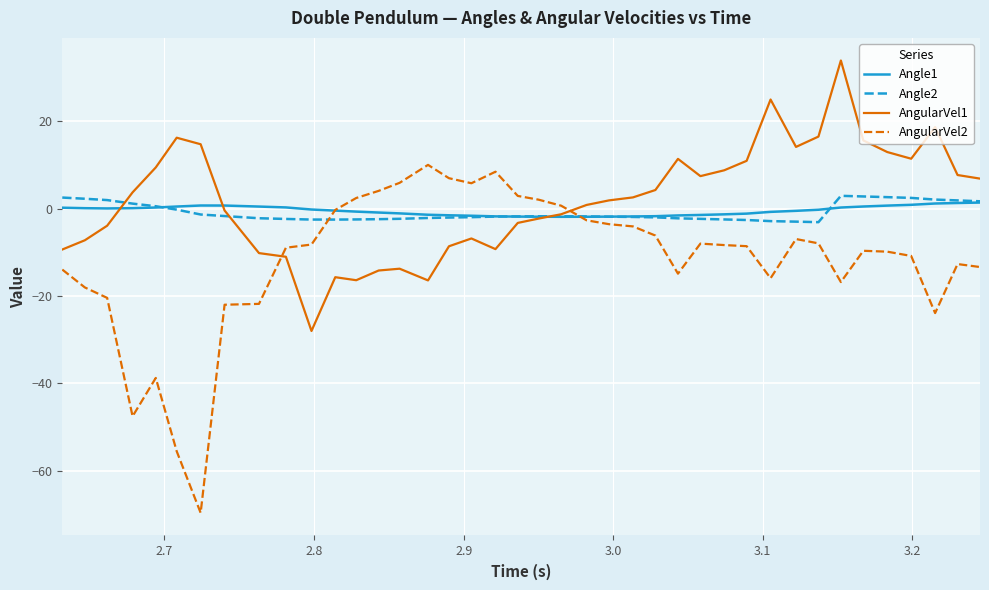

What is the smallest value displayed?

-69.7